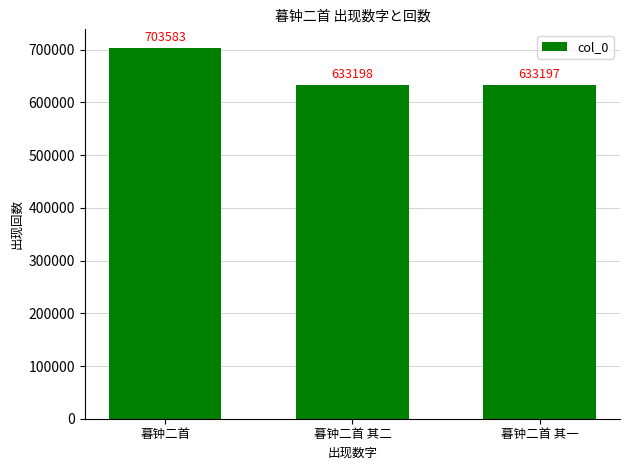

What is the minimum value shown in the chart?

633197